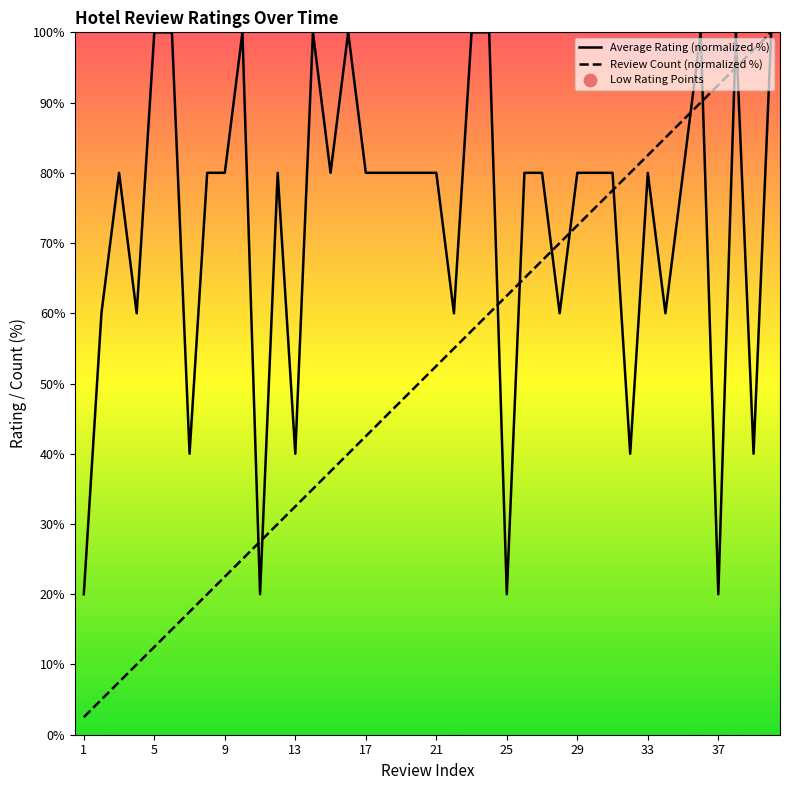

Which series contains the highest Y value?

Average Rating (normalized %)